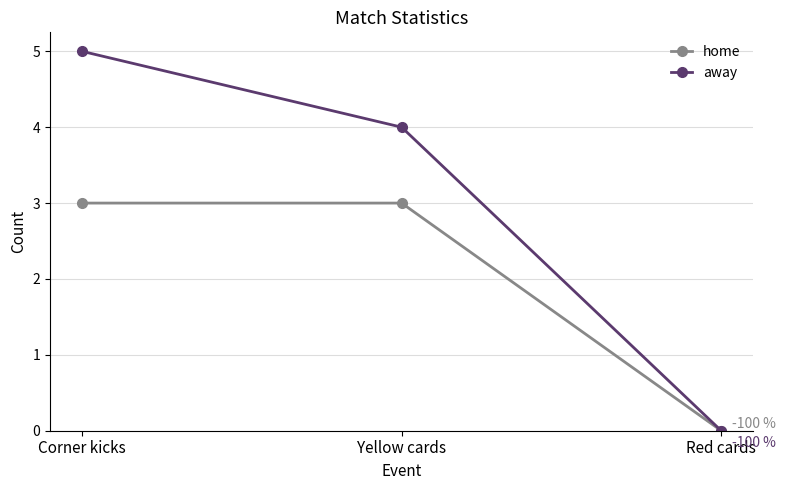

Reading right to left, transcribe all the data shown in this chart.

home: Red cards=0	Yellow cards=3	Corner kicks=3
away: Red cards=0	Yellow cards=4	Corner kicks=5